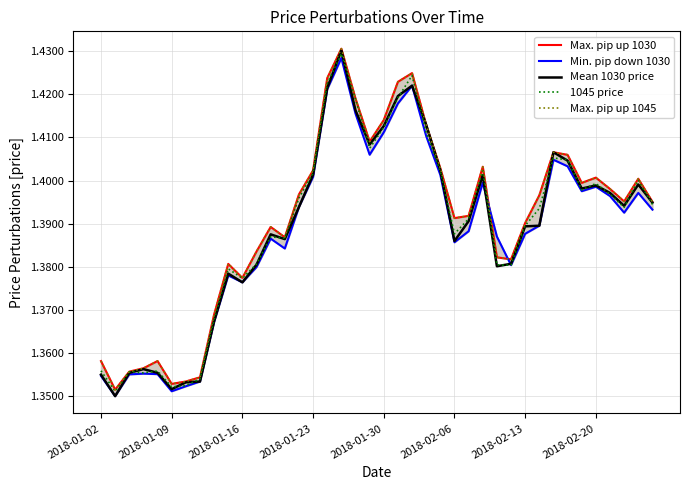

What value does the 1045 price series have at 33?

1.4